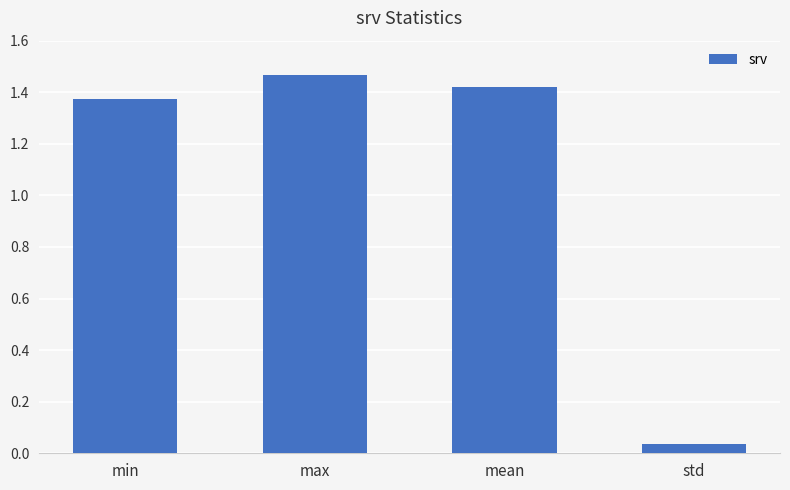

How many values are below 1?

1